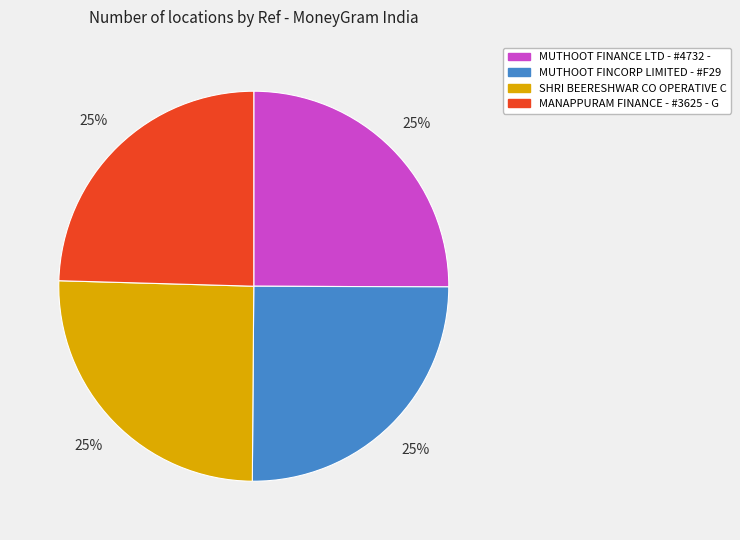

Is there a majority slice in this chart?

No